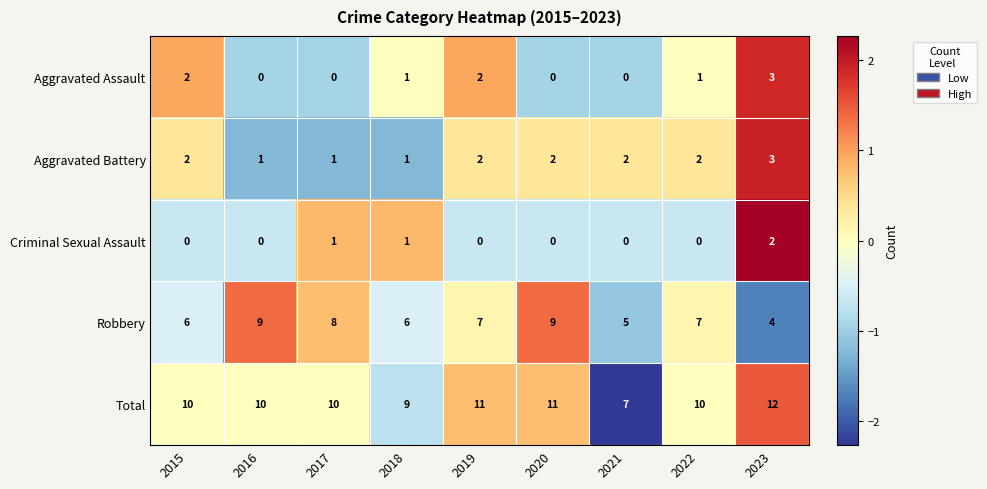

Which label corresponds to the largest value in the chart?

2023